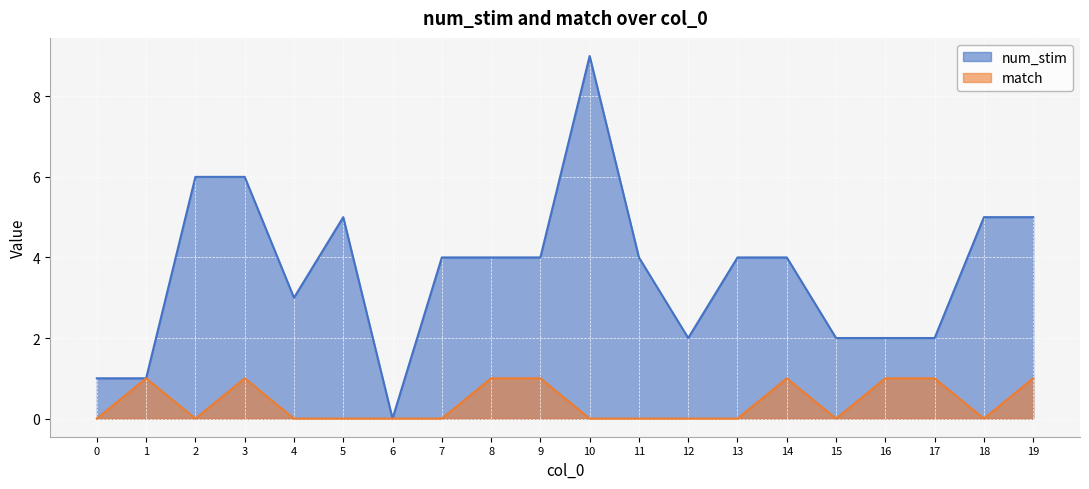

Reading right to left, transcribe all the data shown in this chart.

num_stim: 5	5	2	2	2	4	4	2	4	9	4	4	4	0	5	3	6	6	1	1
match: 1	0	1	1	0	1	0	0	0	0	1	1	0	0	0	0	1	0	1	0